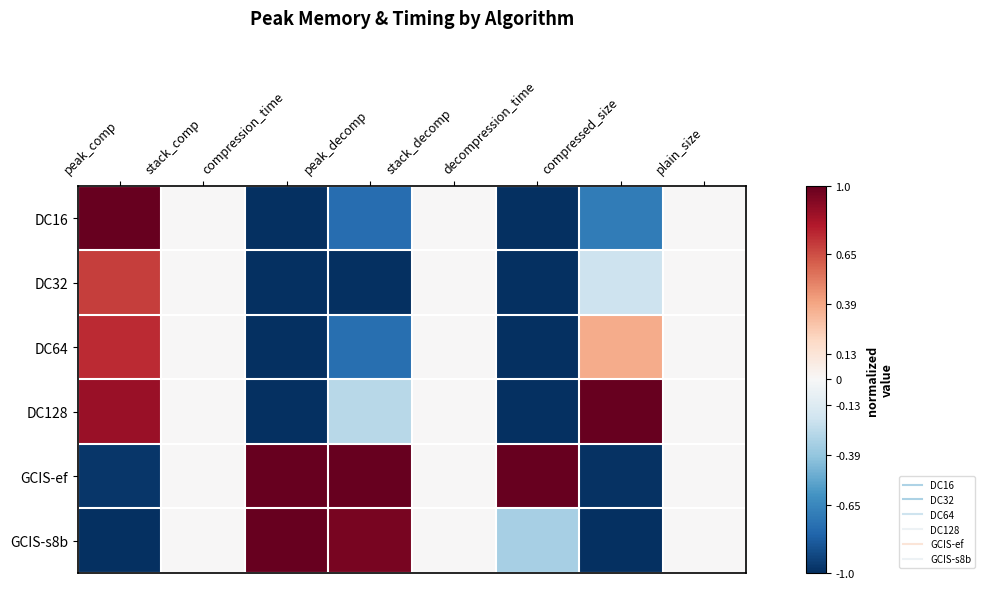

At decompression_time, list the series in order from largest to smallest.

GCIS-ef, GCIS-s8b, DC16, DC32, DC64, DC128